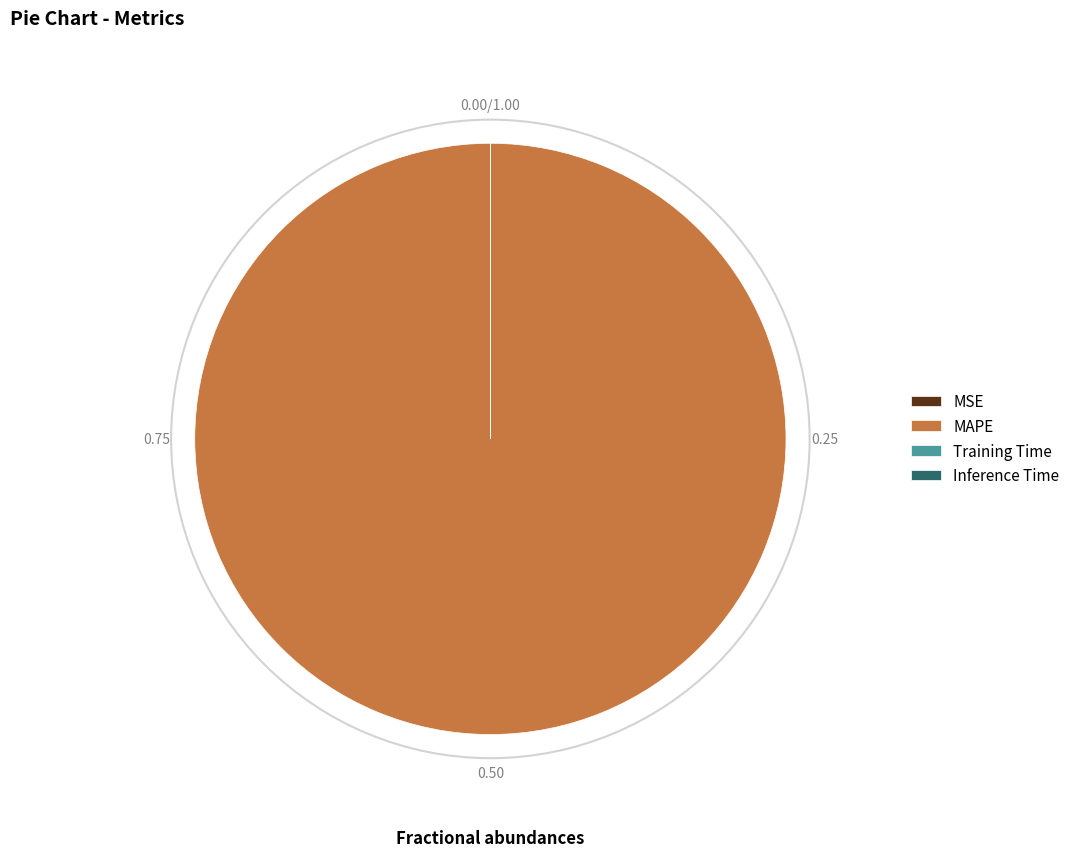

Which slice is the largest?

MAPE